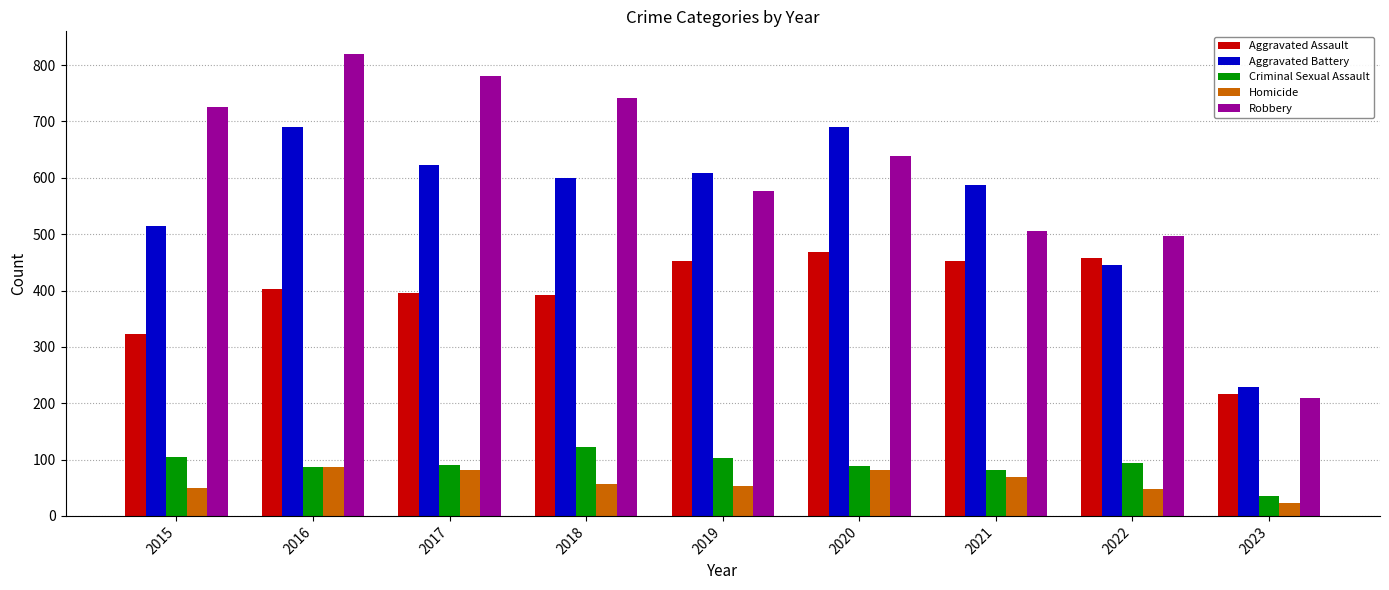

What is the difference between the maximum and minimum values in the Robbery series?

609